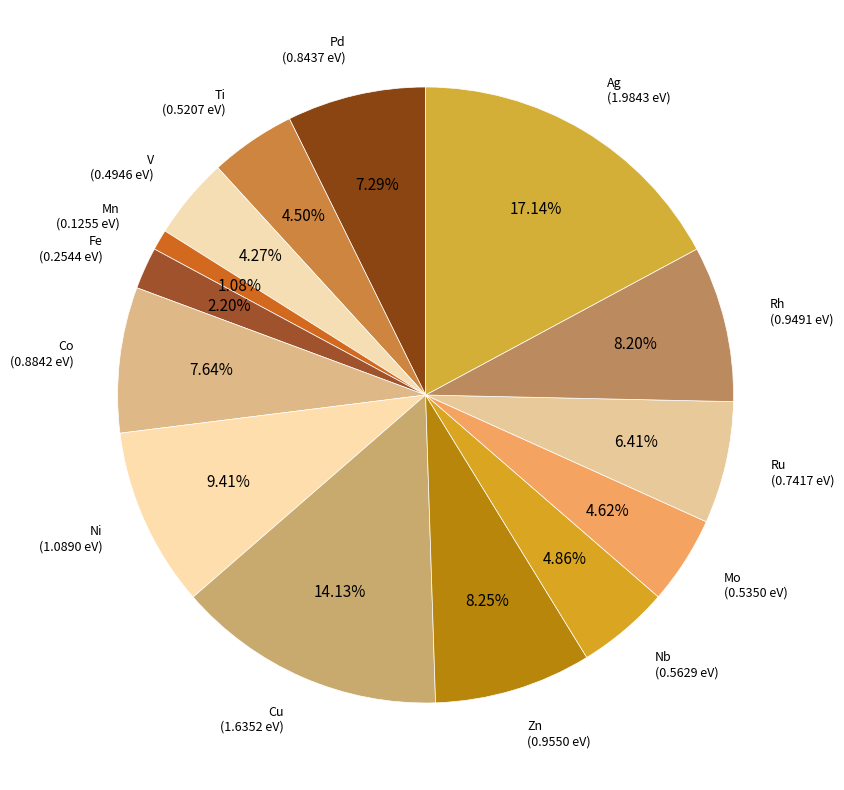

Which category has the biggest portion of the pie?

Ag